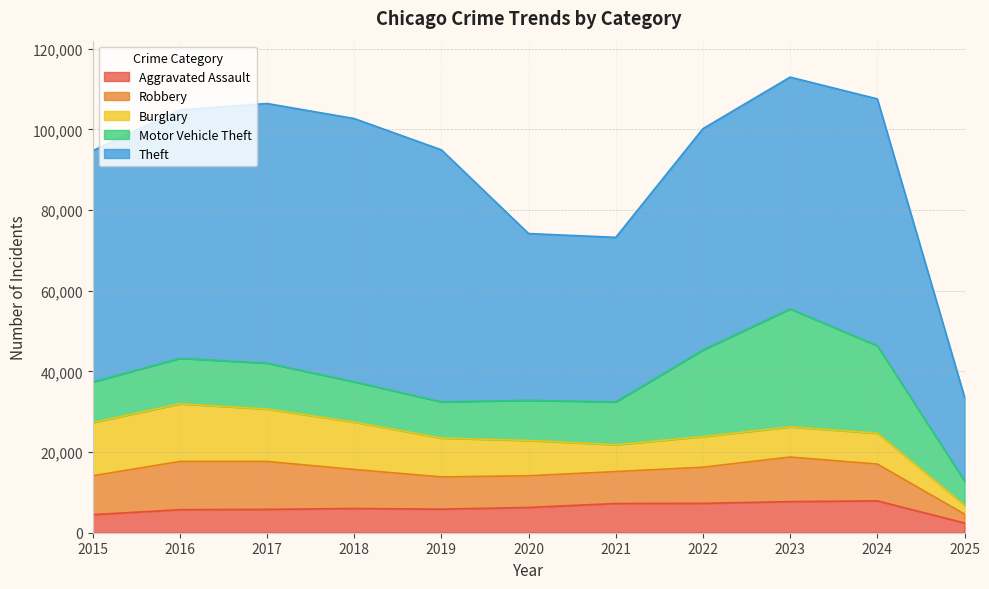

Between 2022 and 2020, which is larger?

2022